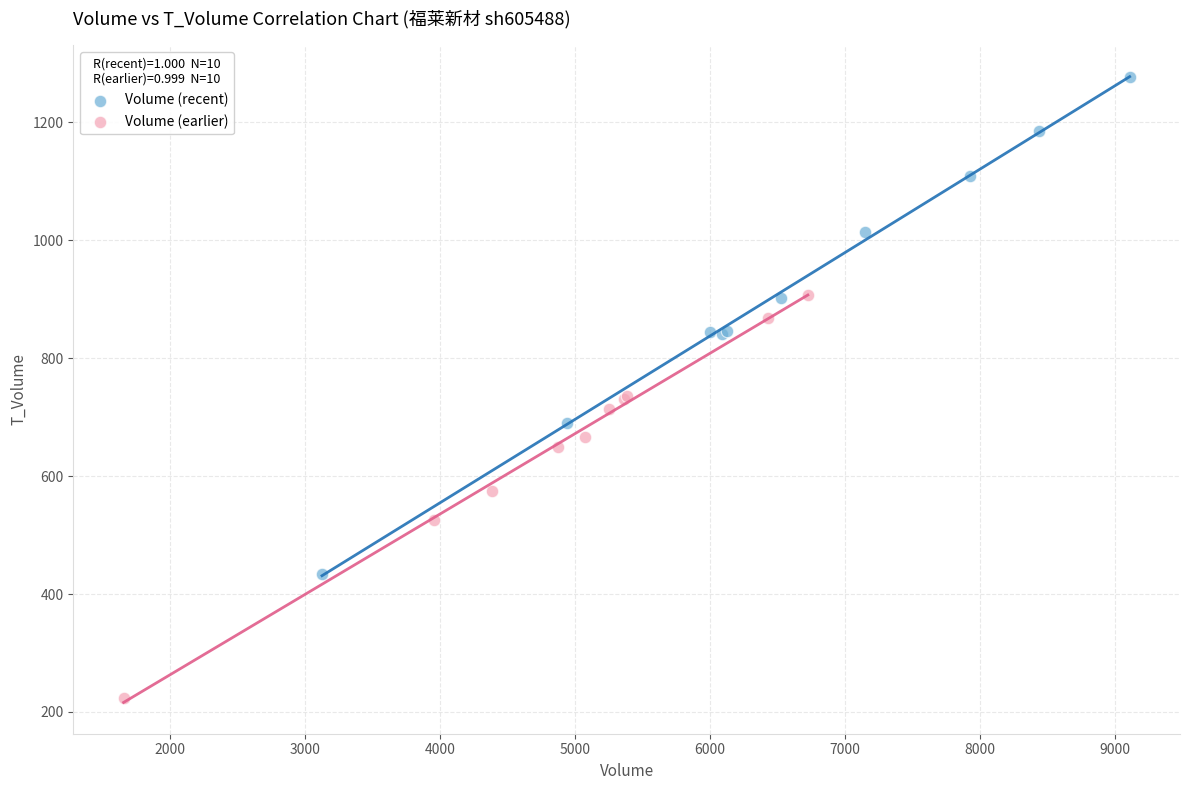

What are all the series names shown in the legend?

Volume (recent), Volume (earlier)